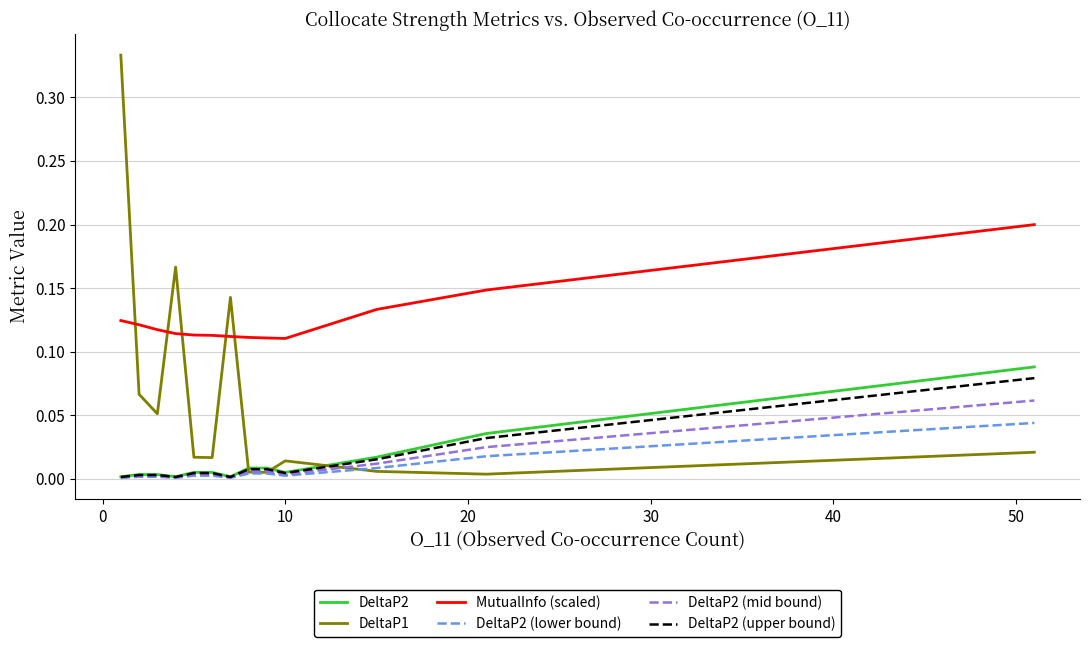

Does the chart display data point markers on the line(s)?

No